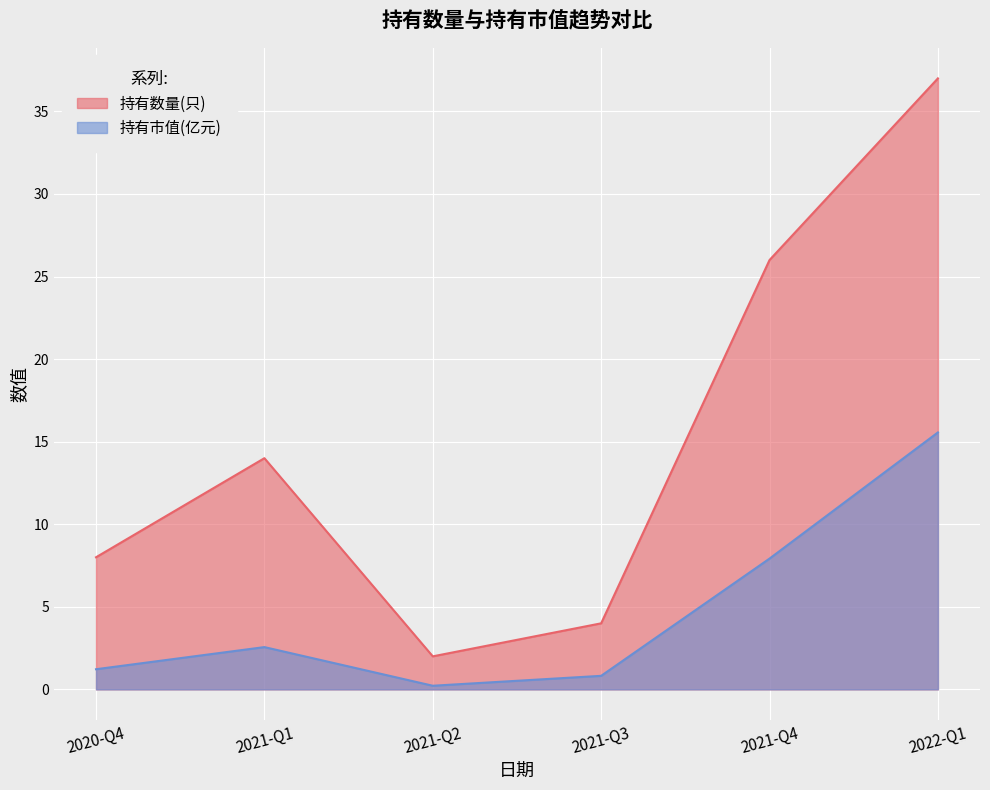

Is it true that 持有数量(只) equals 2.0 at 2021-Q2?

True